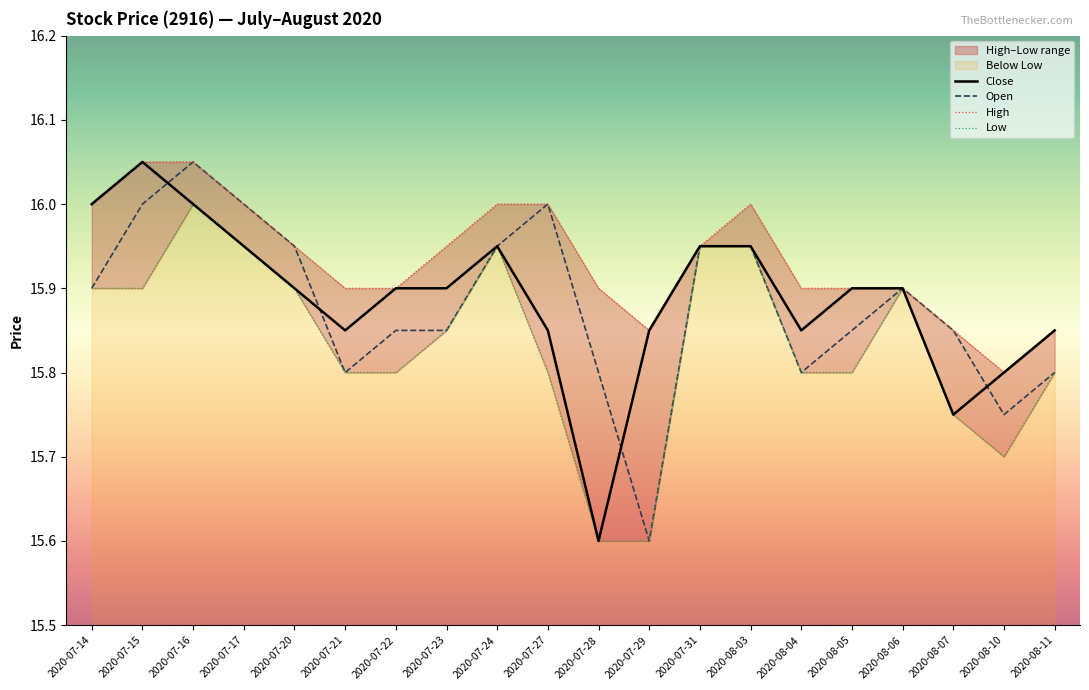

What is the spread (max minus min) of values at 2020-08-04?

0.1